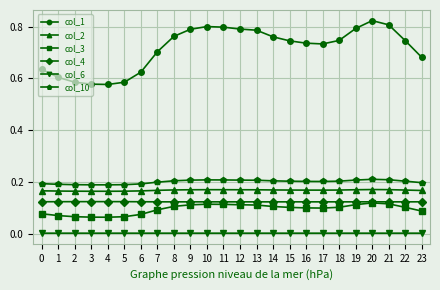

Is the value of col_4 at 1 greater than the value of col_1 at 22?

No